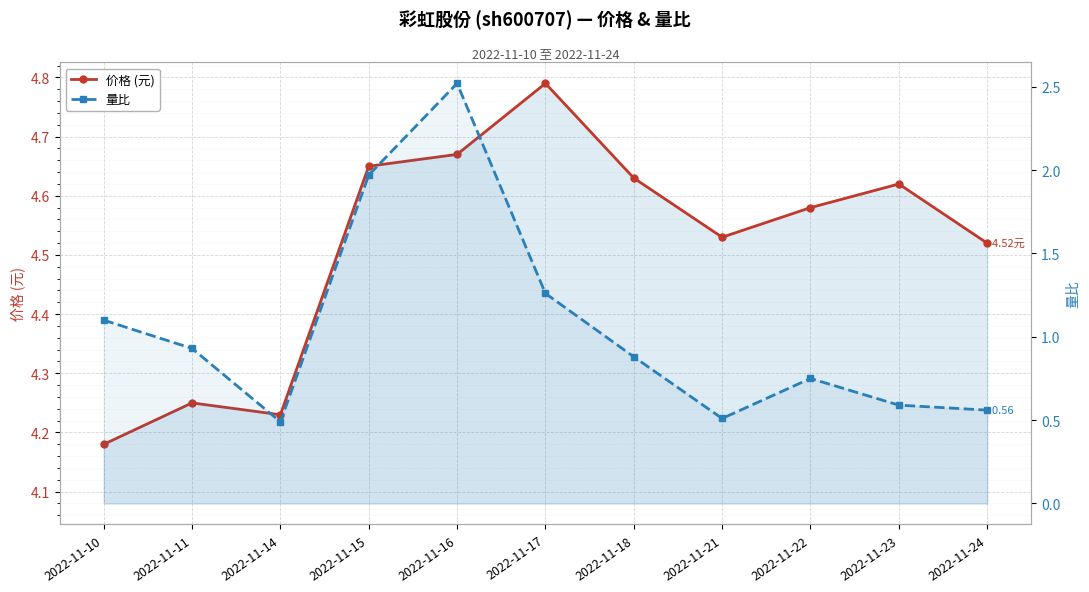

Is this an area chart (filled region under the line)?

No